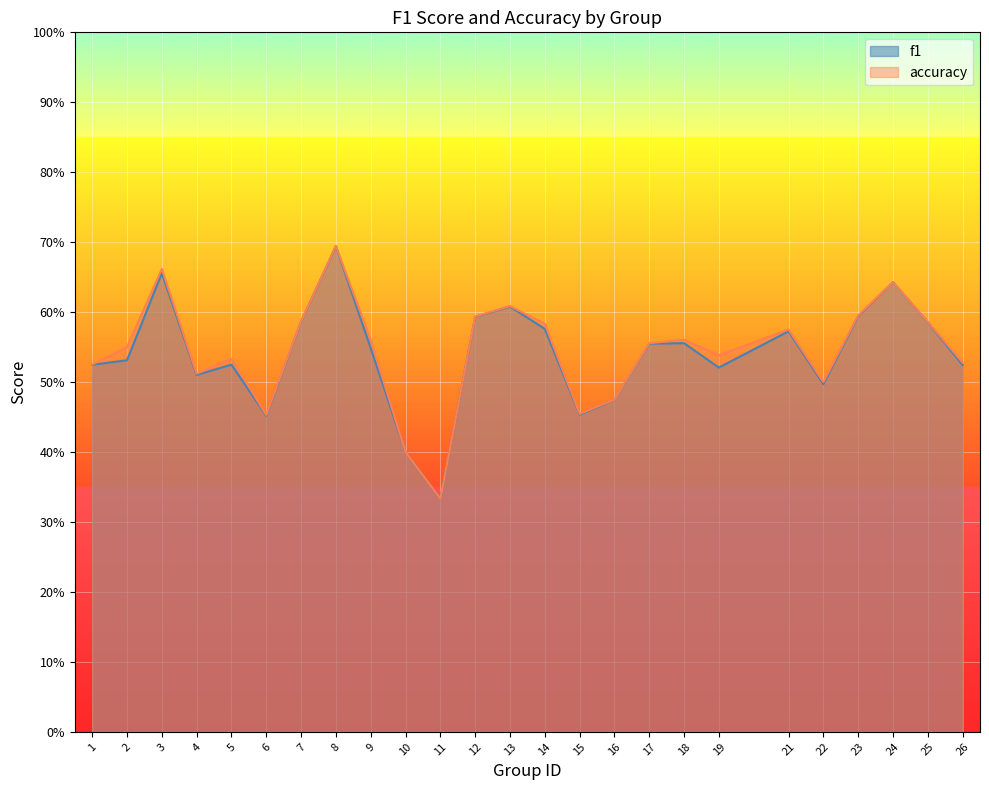

How many f1 values are between 0 and 1?

25